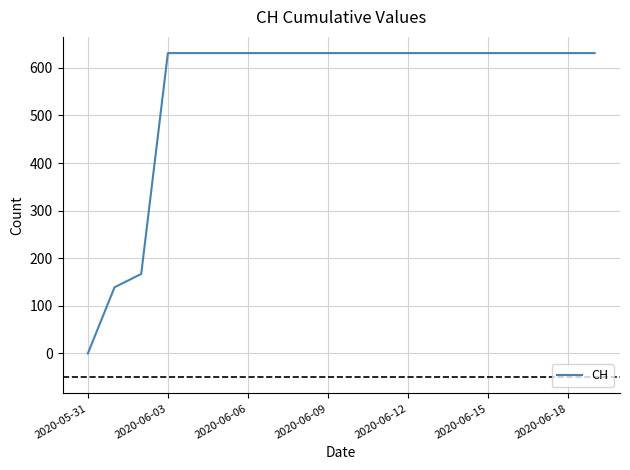

What is the difference between the second highest and minimum values?

631